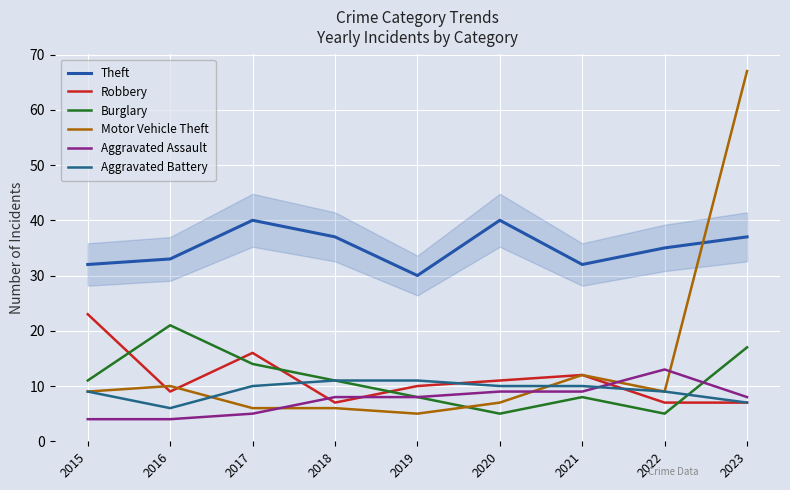

At how many categories does at least one series exceed 54?

1